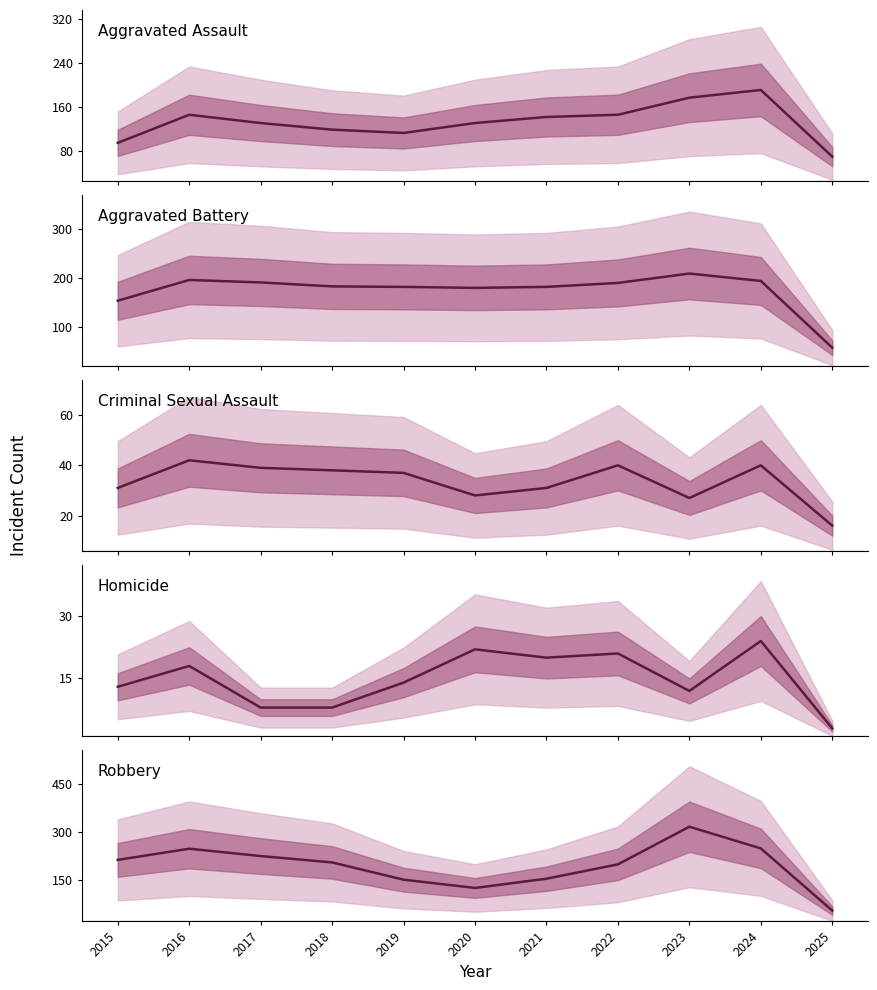

List the labels in order of Criminal Sexual Assault value, largest first.

2016, 2022, 2024, 2017, 2018, 2019, 2015, 2021, 2020, 2023, 2025